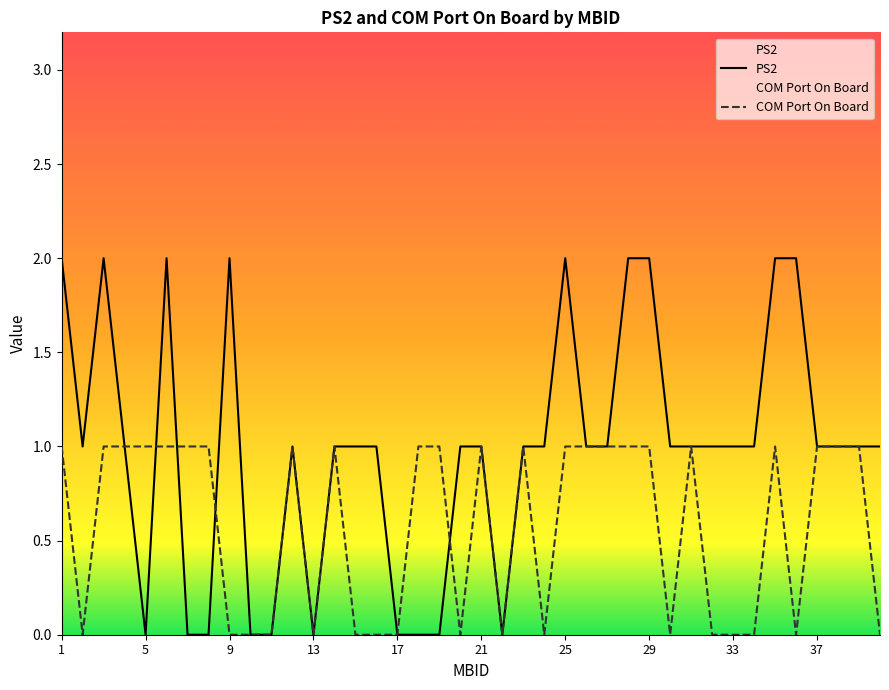

What is the label of the 1st point from the right?

39